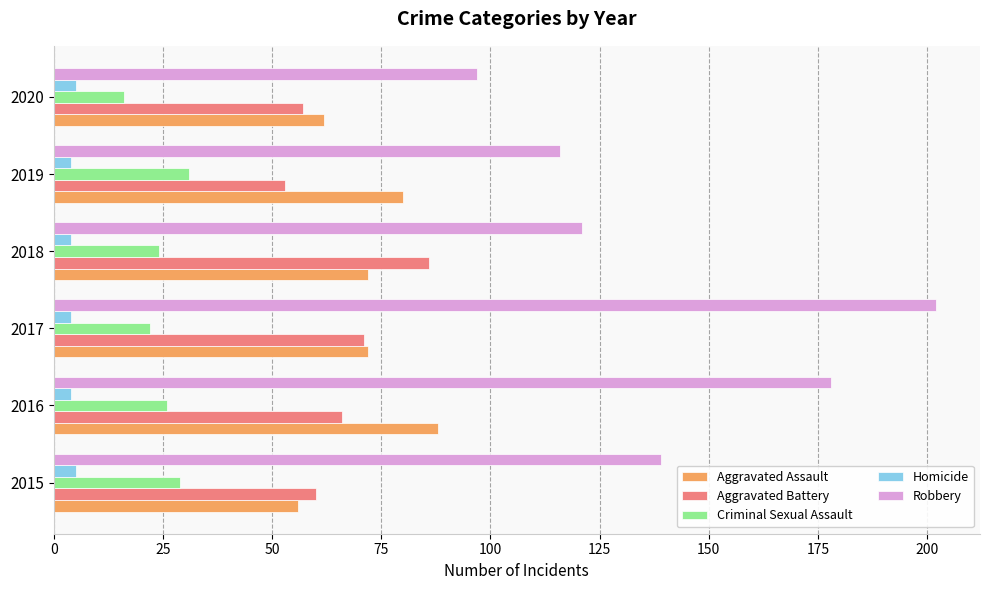

List the labels in order of Robbery value, largest first.

2017, 2016, 2015, 2018, 2019, 2020